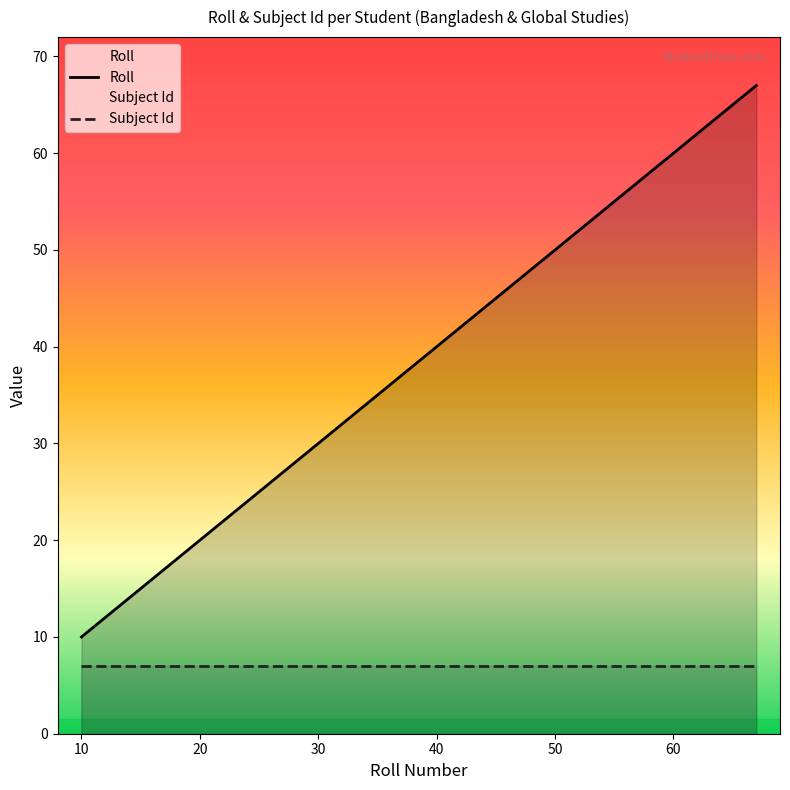

Rank the series by their average value, from highest to lowest.

Roll, Subject Id